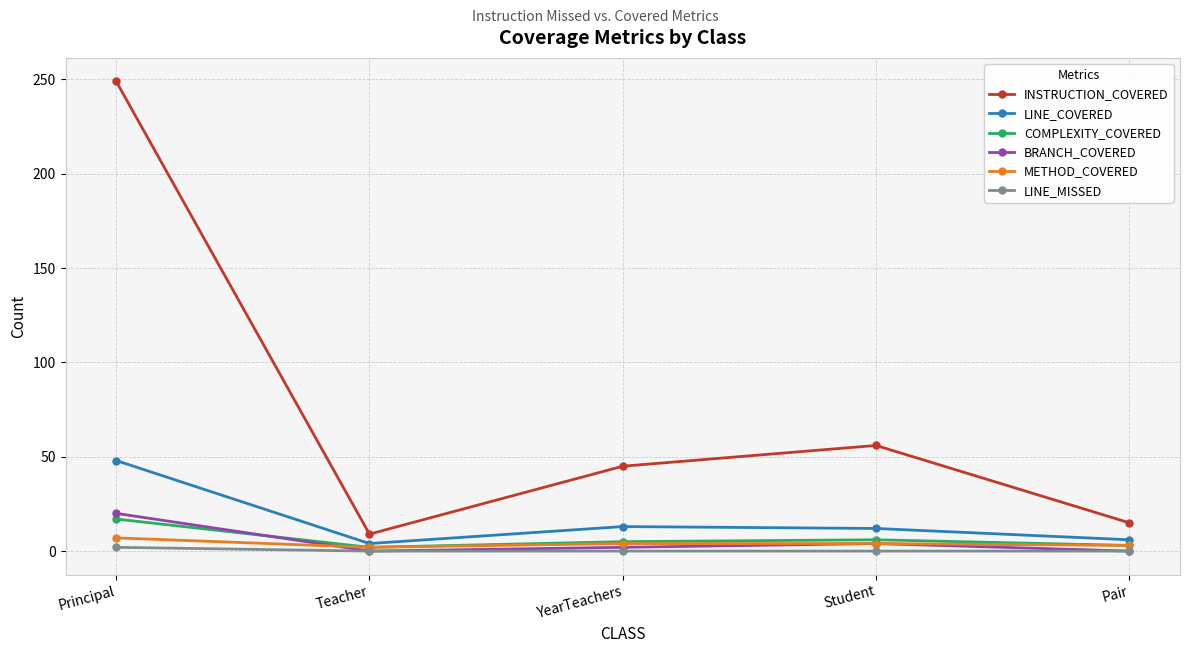

Does the chart have visible grid lines?

Yes